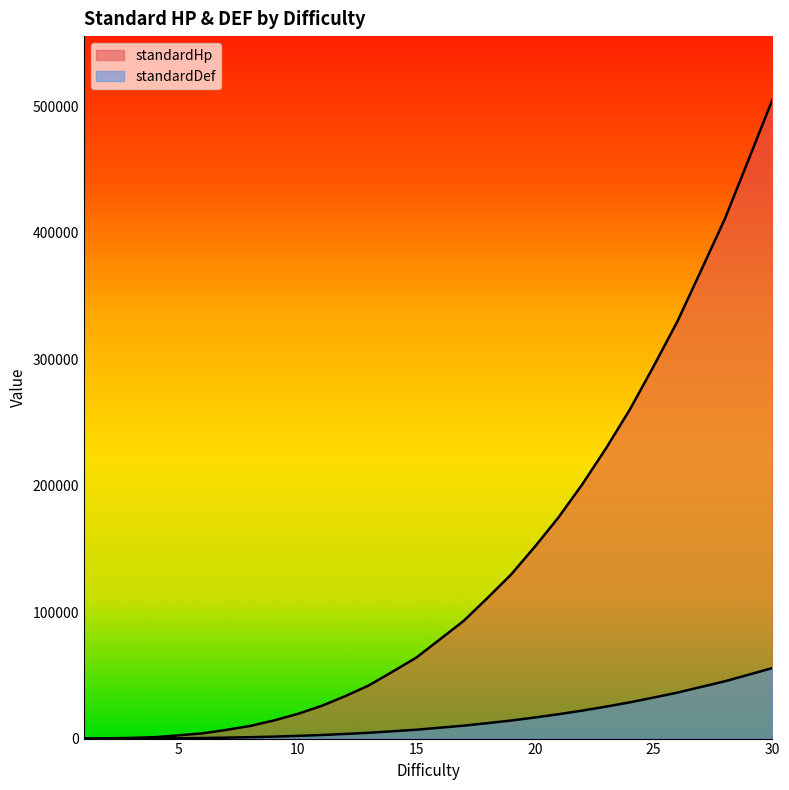

Reading left to right, extract all data points from this chart.

standardHp: 80	164	576	1129	2583	4135	6876	9981	14310	19485	25740	33502	42021	52888	64008	78498	93084	111186	129816	151807	175095	201217	229680	260271	294426	329823	370188	410943	457821	504997
standardDef: 10	50	60	117	275	447	740	1085	1550	2125	2800	3662	4585	5792	7000	8610	10220	12210	14280	16687	19275	22137	25300	28655	32450	36335	40820	45305	50505	55737